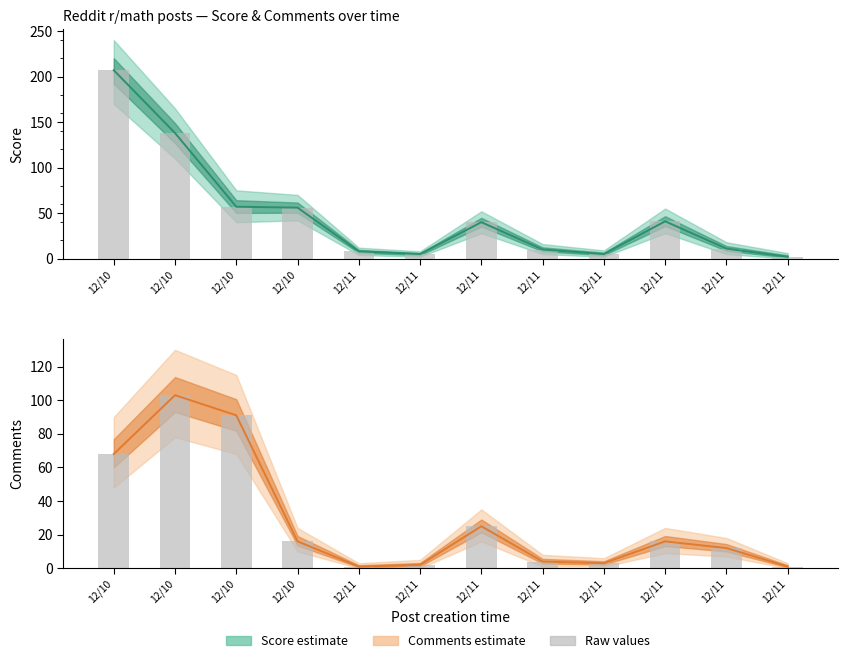

What is the value of the ups (raw) bar at the 5th from the left?

8